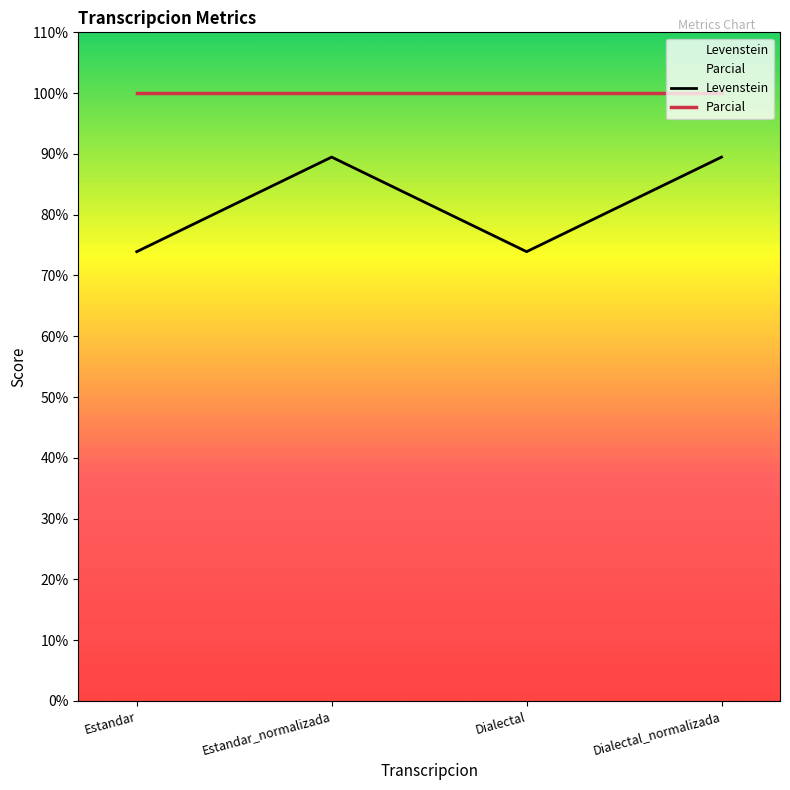

How many data points are above 89?

2